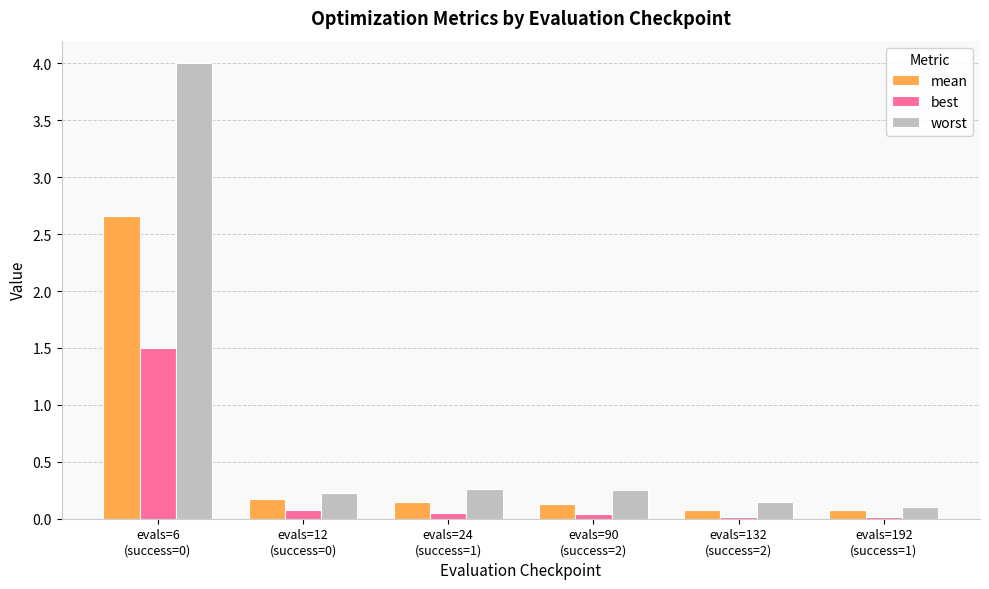

Which series has the largest total across all categories?

worst